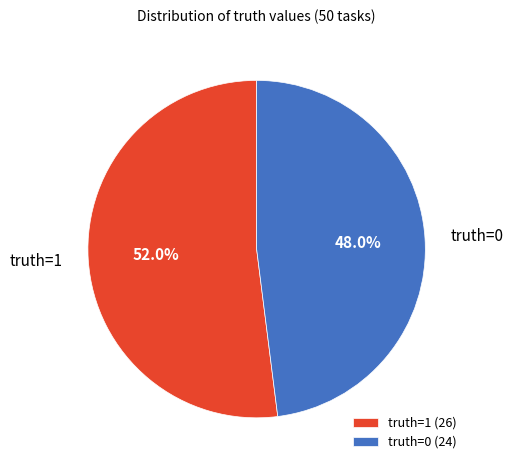

Do truth=0 and truth=1 together represent more than half of the pie?

Yes